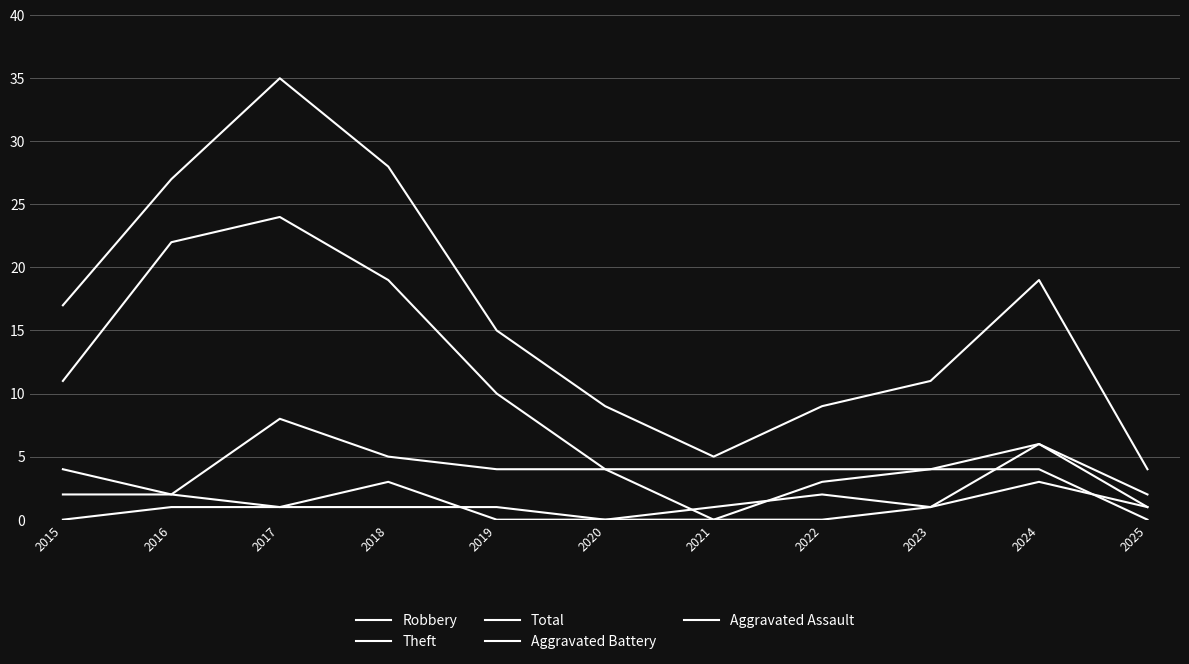

What is the difference between the maximum and second lowest values in the Total series?

30